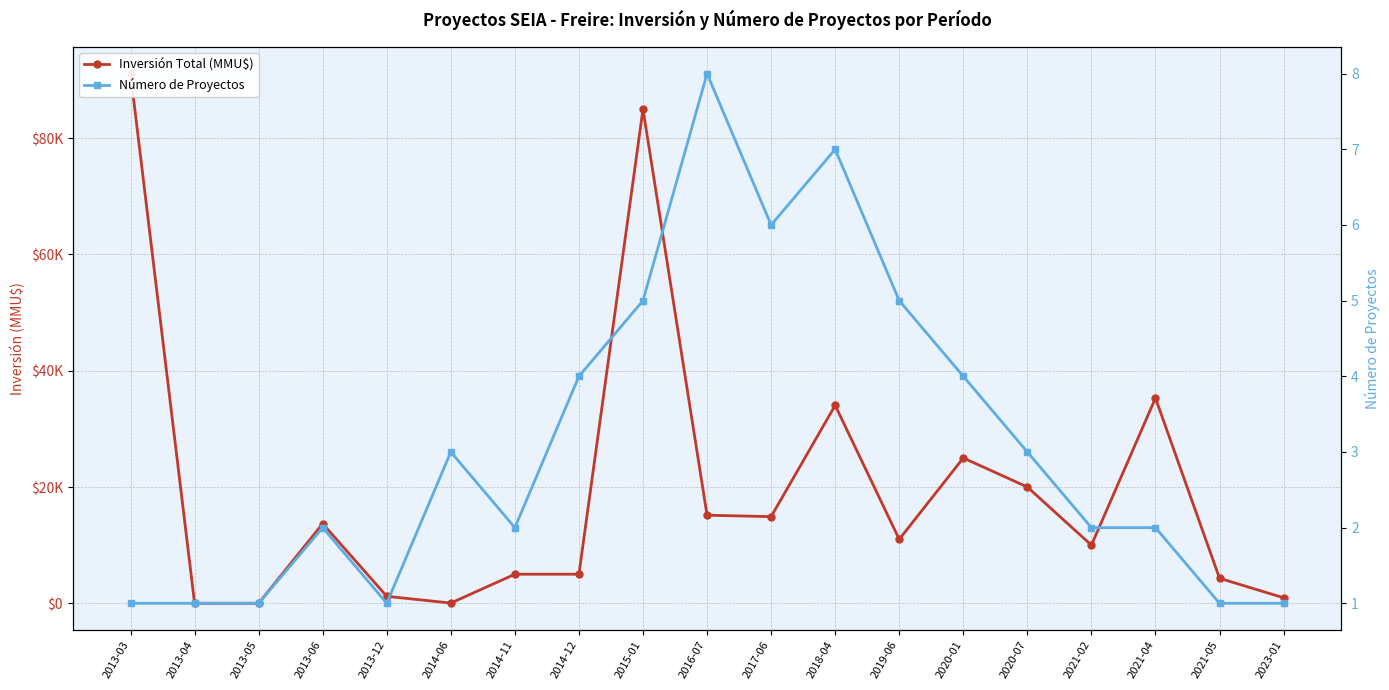

The value of Inversión Total (MMU$) at 2013-04 is 0. True or false?

True